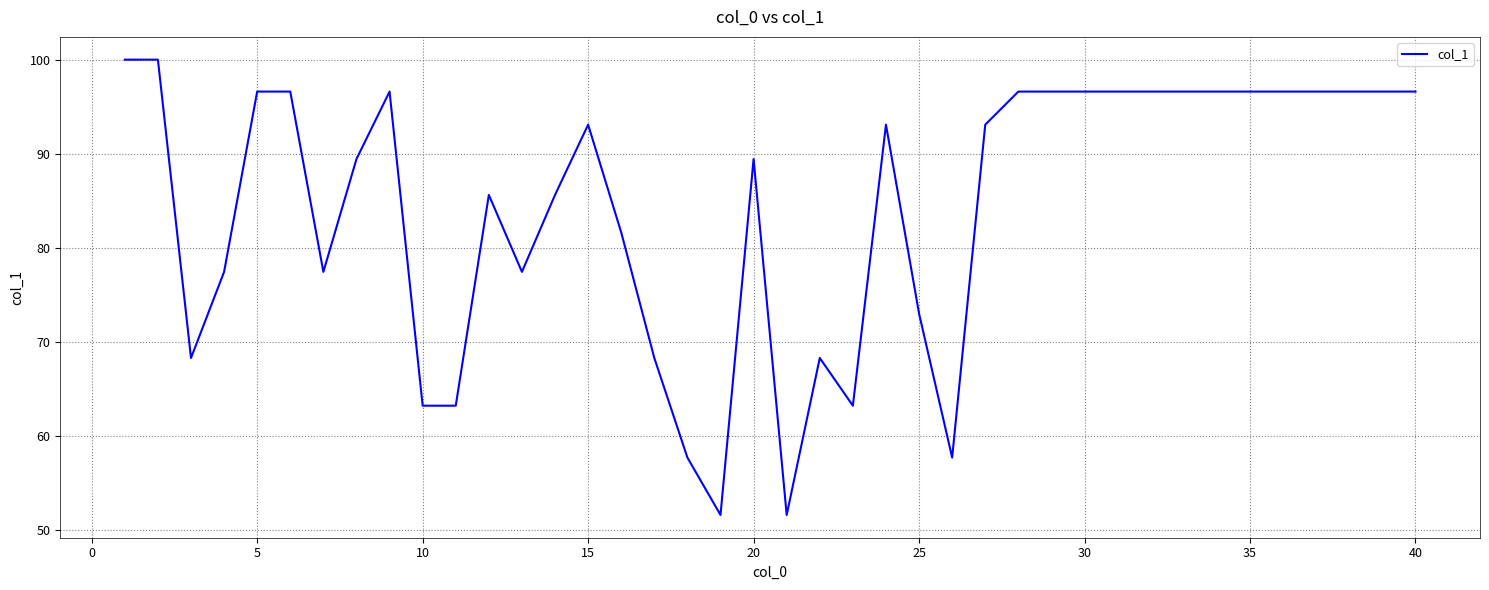

Reading left to right, extract all data points from this chart.

100.0	100.0	68.3	77.5	96.6	96.6	77.5	89.4	96.6	63.2	63.2	85.6	77.5	85.6	93.1	81.6	68.3	57.7	51.6	89.4	51.6	68.3	63.2	93.1	73.0	57.7	93.1	96.6	96.6	96.6	96.6	96.6	96.6	96.6	96.6	96.6	96.6	96.6	96.6	96.6